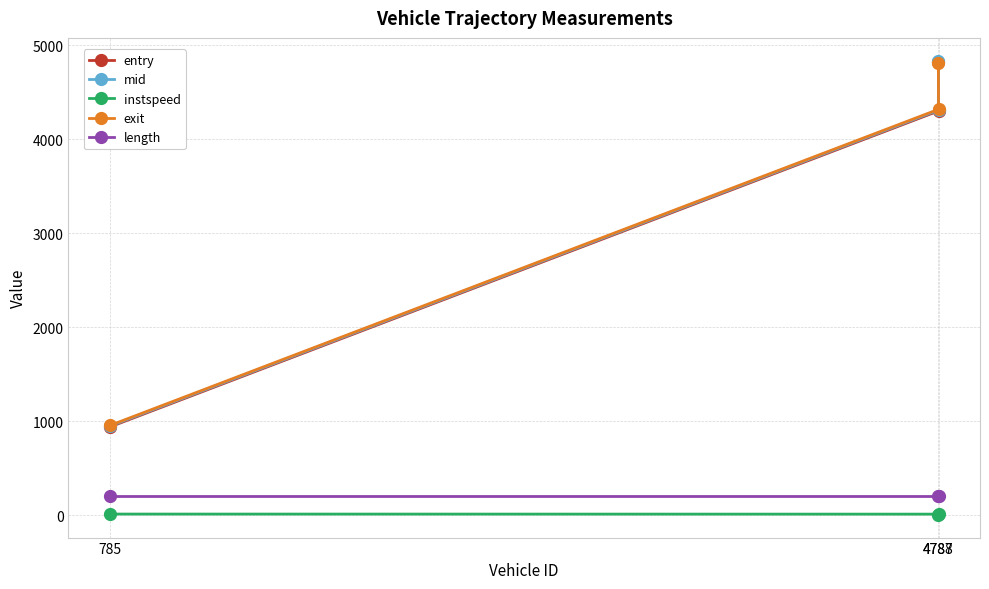

Reading right to left, extract all data points from this chart.

entry: 4787=4828.6	4788=4302.9	785=940.4
mid: 4787=4838.5	4788=4312.2	785=949.0
instspeed: 4787=5.0	4788=12.8	785=13.5
exit: 4787=4816.8	4788=4320.1	785=956.2
length: 4787=206.1	4788=206.1	785=206.1